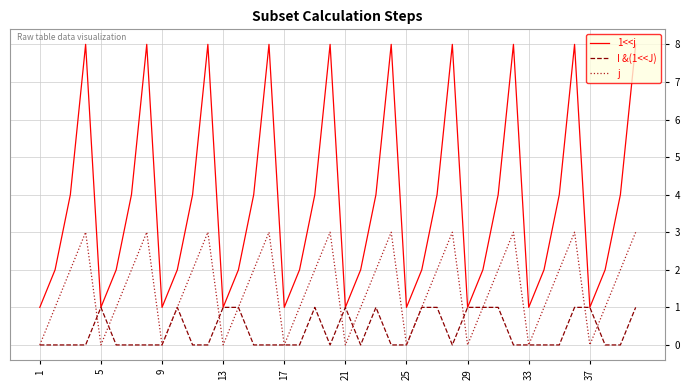

Which series has the largest total across all categories?

1<<j